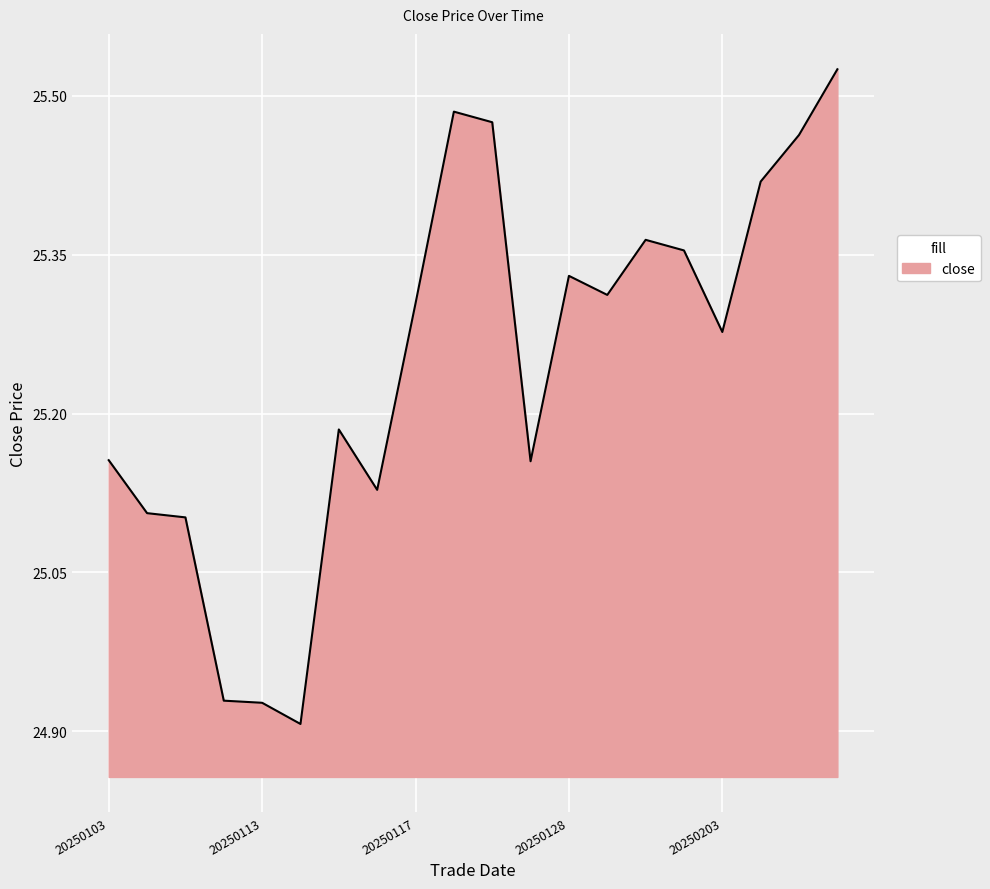

What is the difference between the maximum and minimum values?

0.6